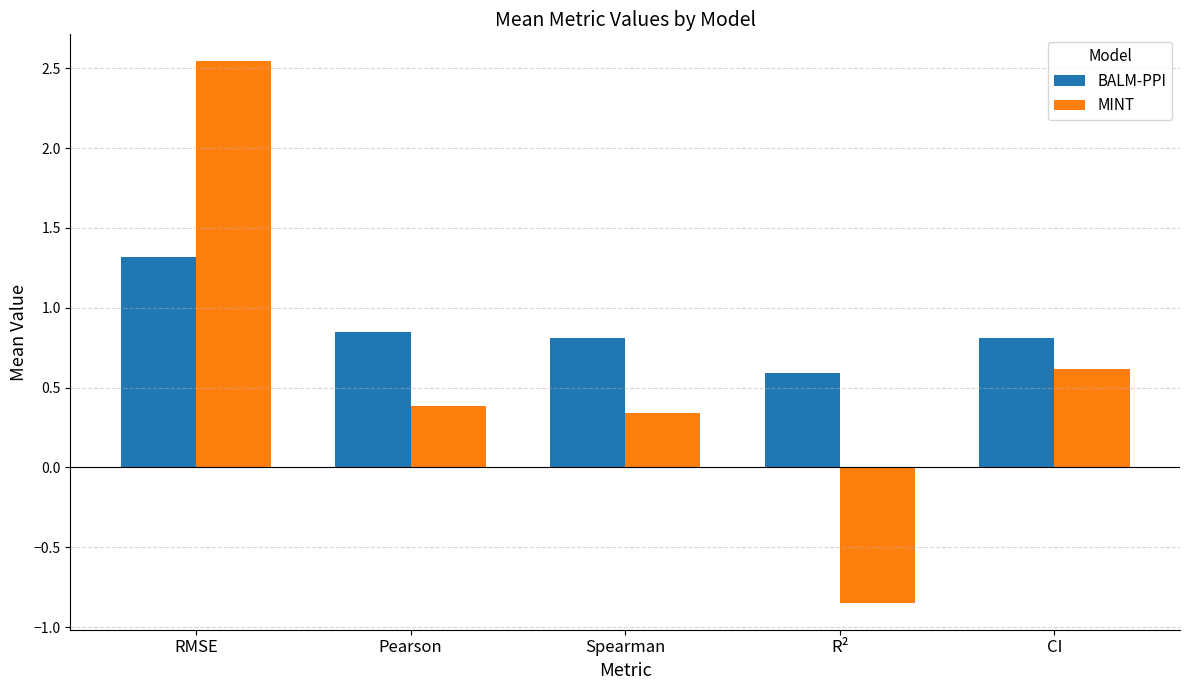

What is the difference between the BALM-PPI values at CI and RMSE?

0.5